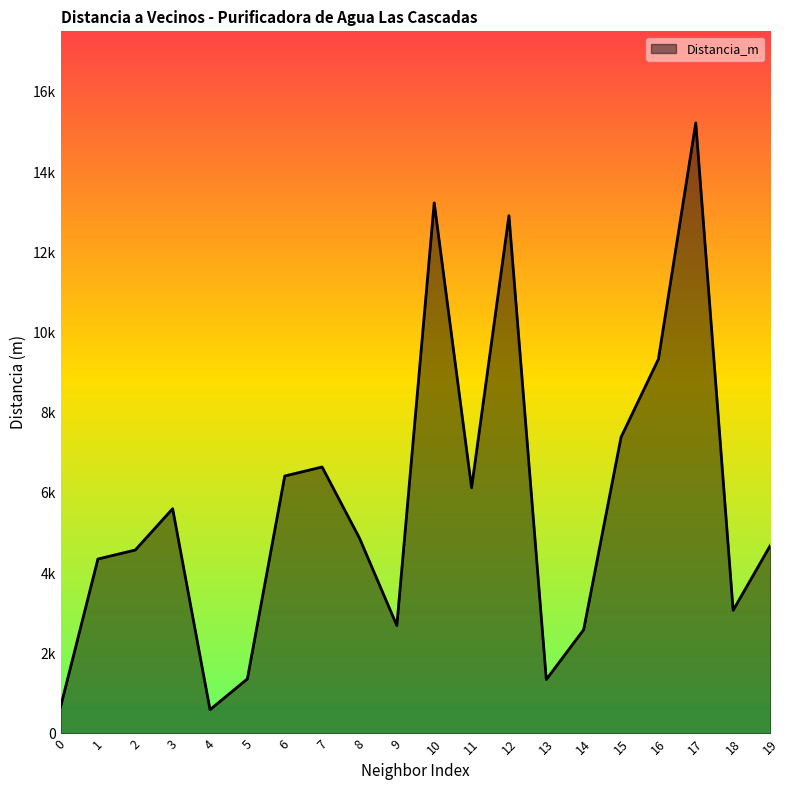

Does the chart have visible grid lines?

No